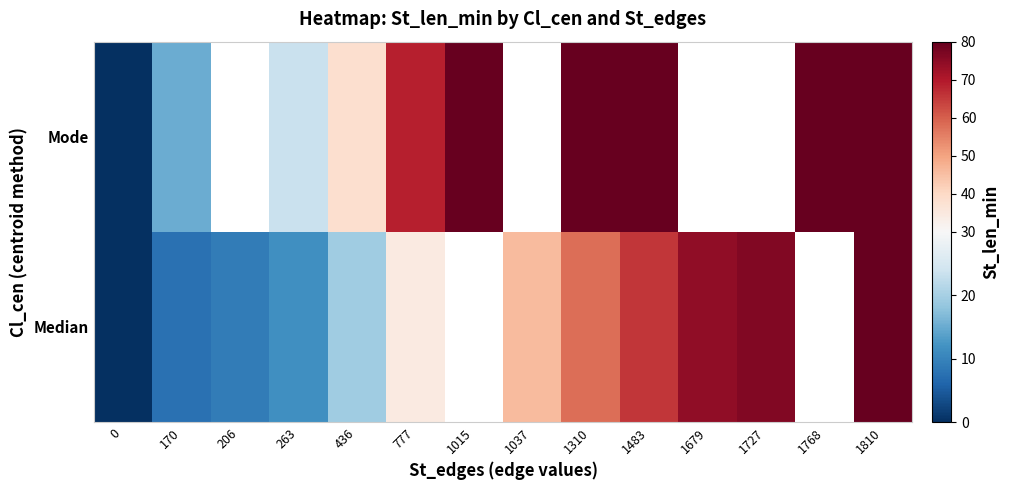

Which category has the highest value across all series?

1810